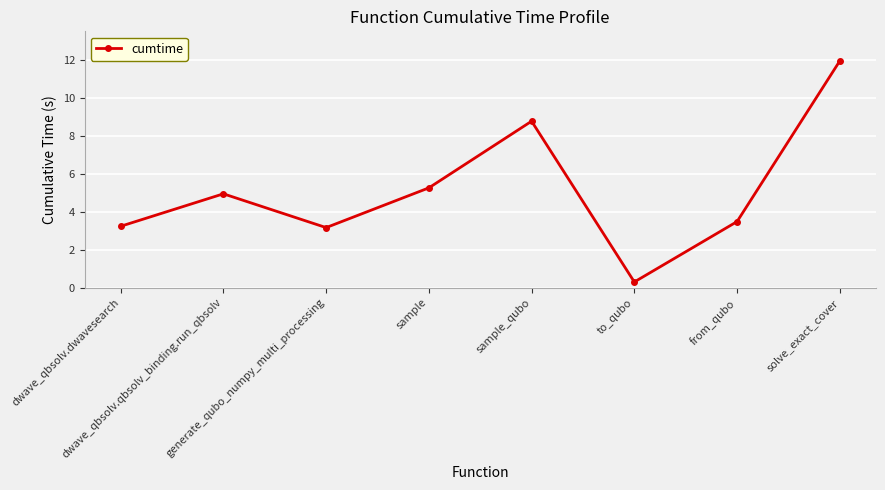

The value at generate_qubo_numpy_multi_processing is 3.2. True or false?

True